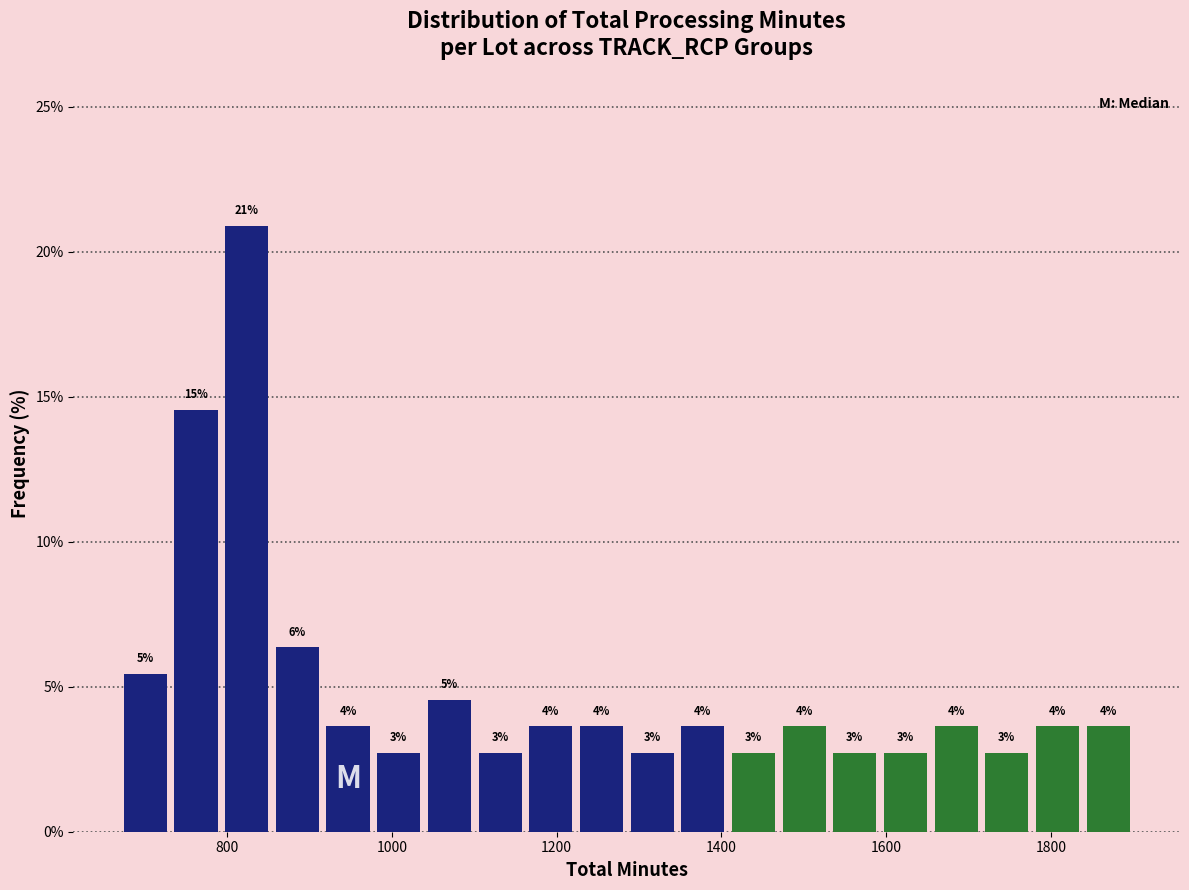

Read against the x-axis, roughly where is the centre of the tallest bar?

820